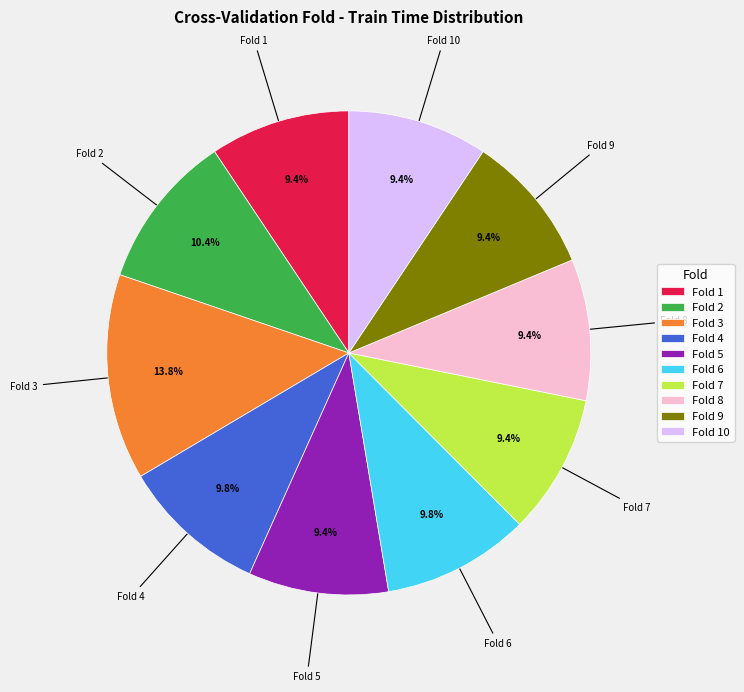

To the nearest percent, what is the average slice percentage?

10%